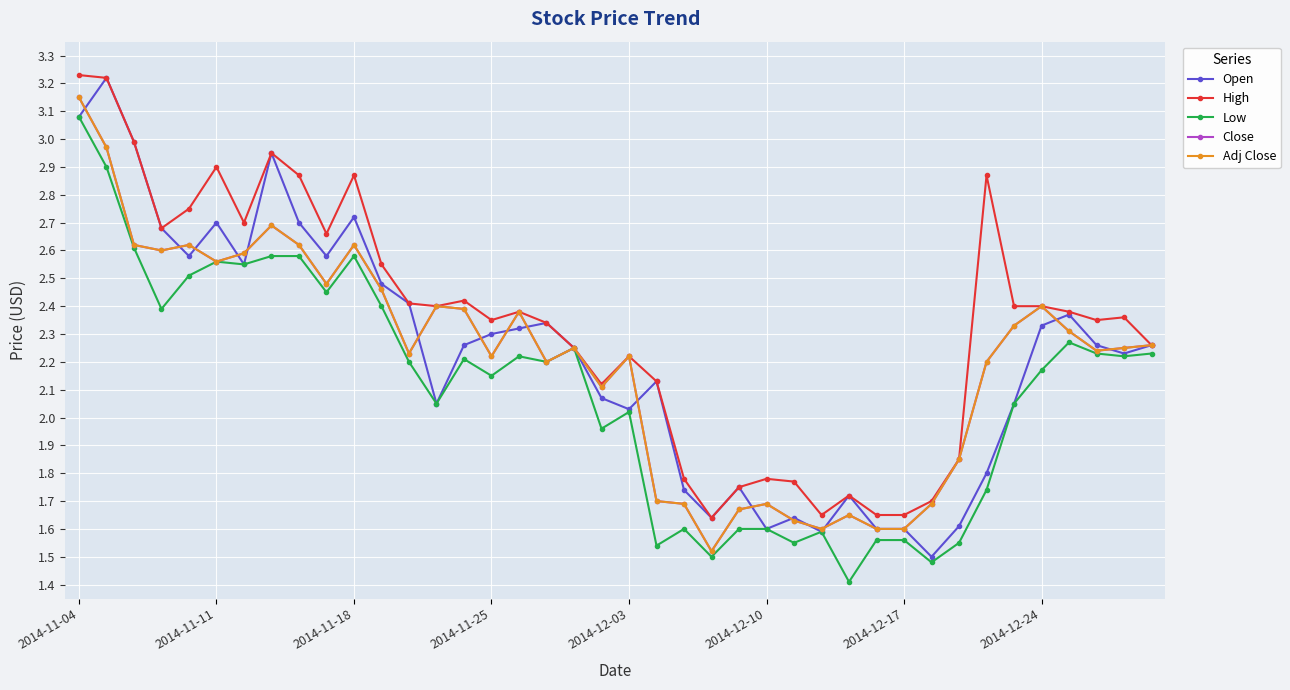

Is this an area chart (filled region under the line)?

No